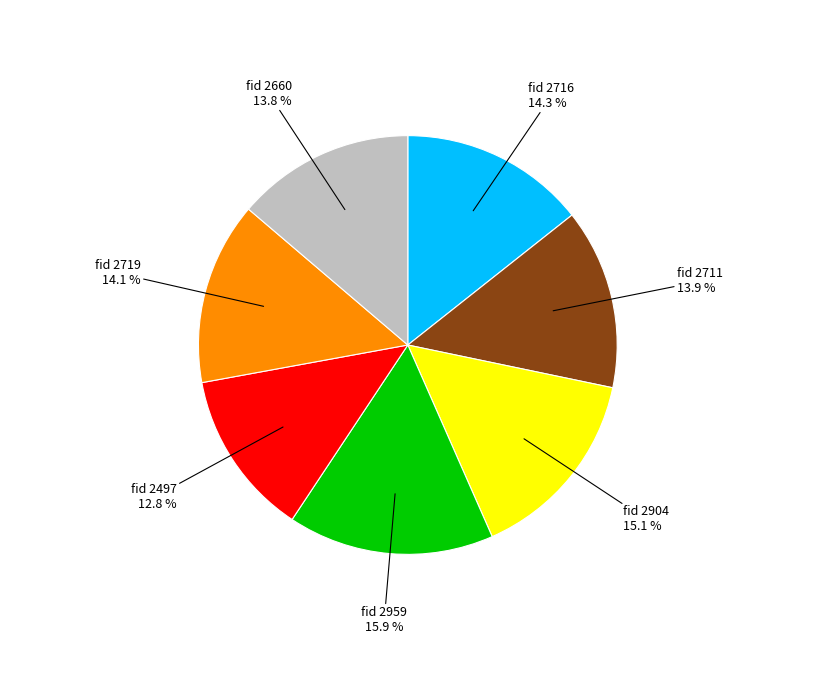

To the nearest percent, what is the difference between the largest and smallest slice percentages?

3%